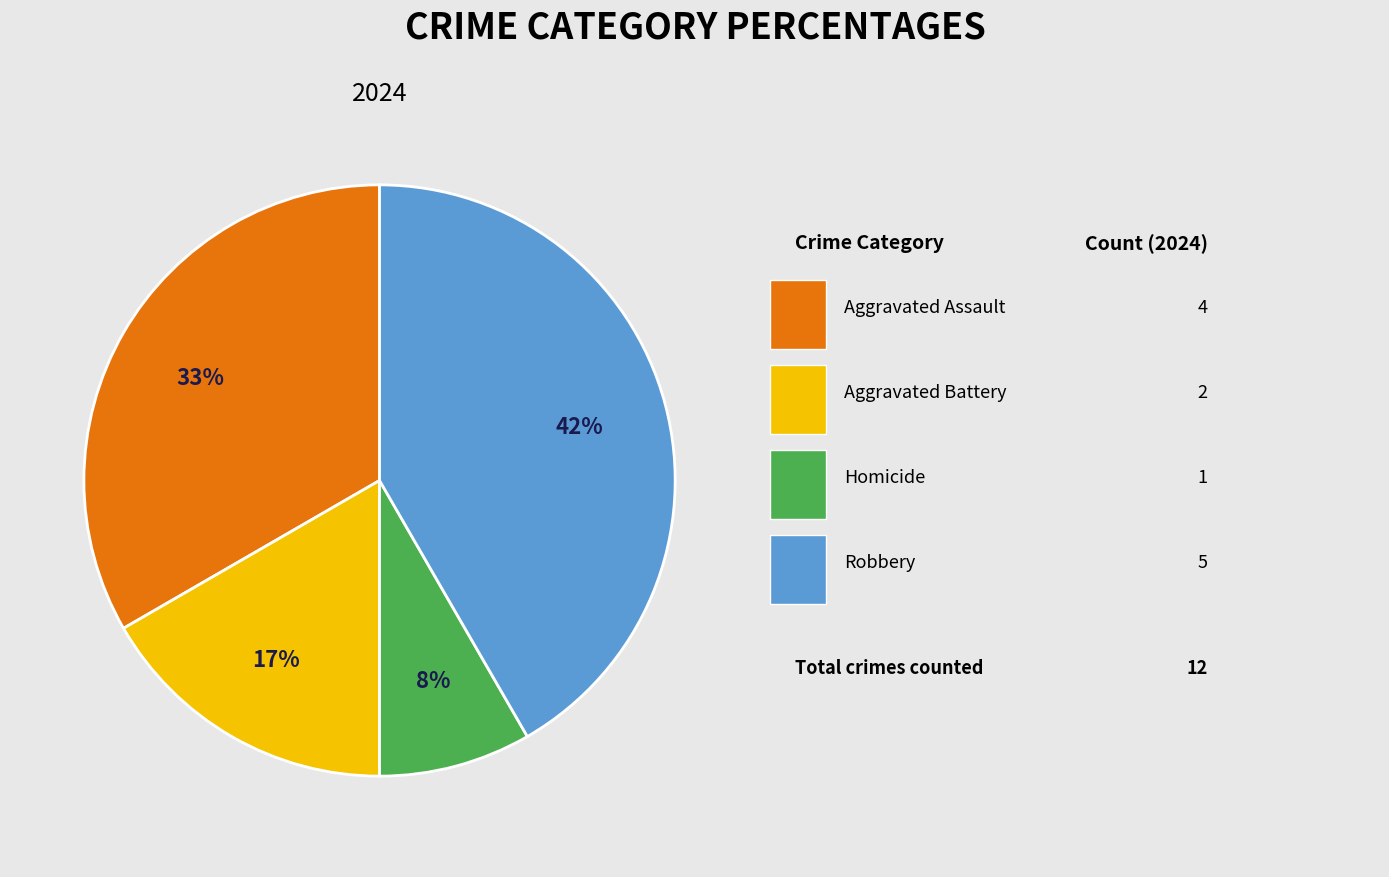

To the nearest percent, what is the average slice percentage?

25%